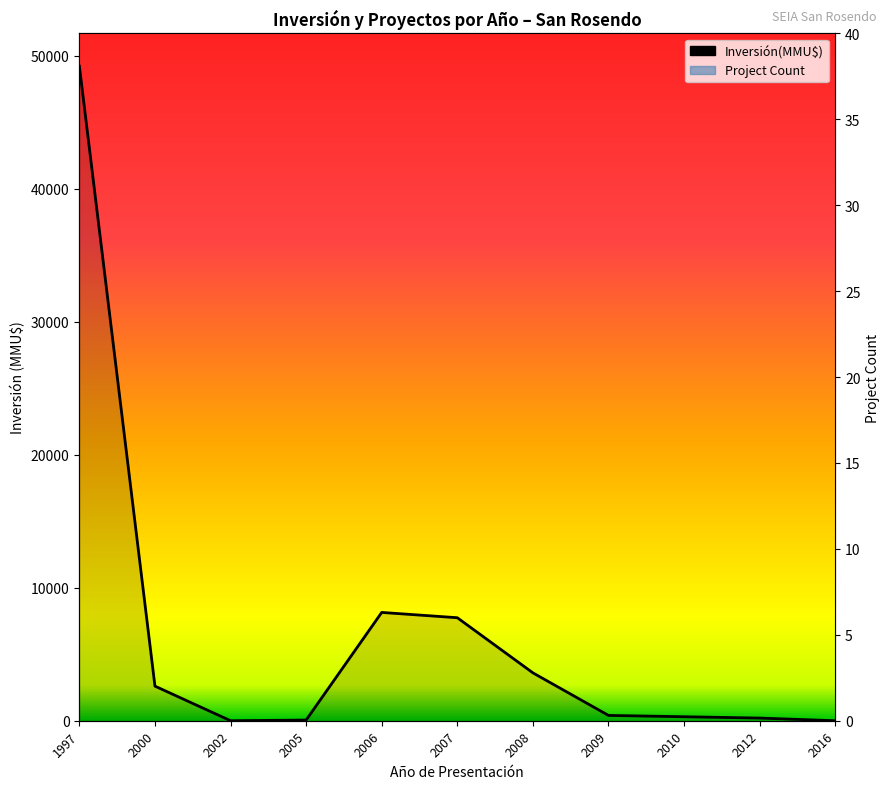

At which label does Inversión(MMU$) first exceed 399?

1997